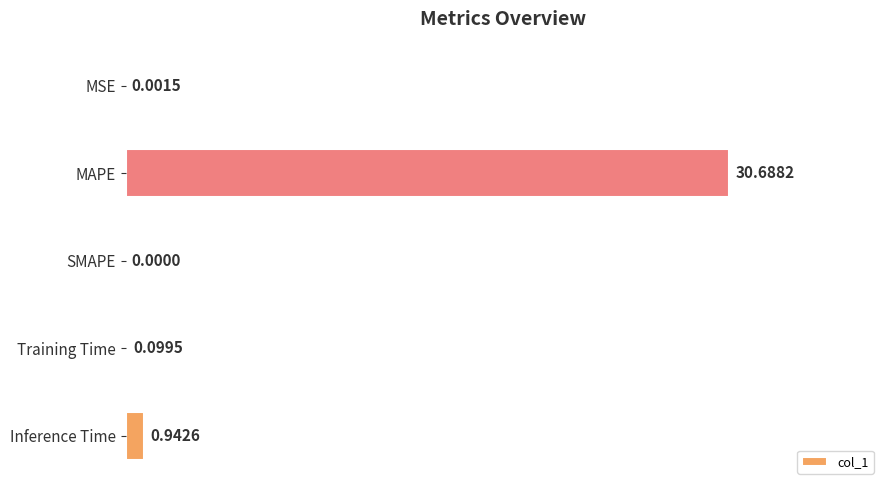

Are the bars horizontal?

Yes